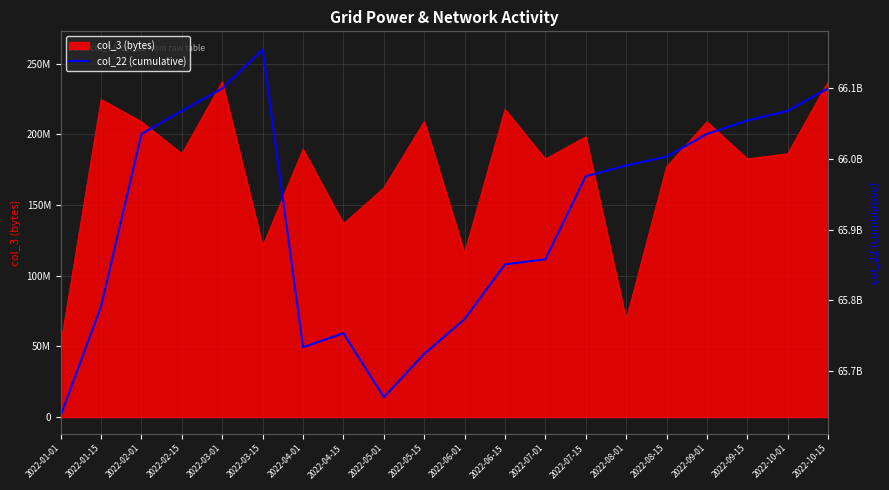

What position from the left is 2022-04-01?

7